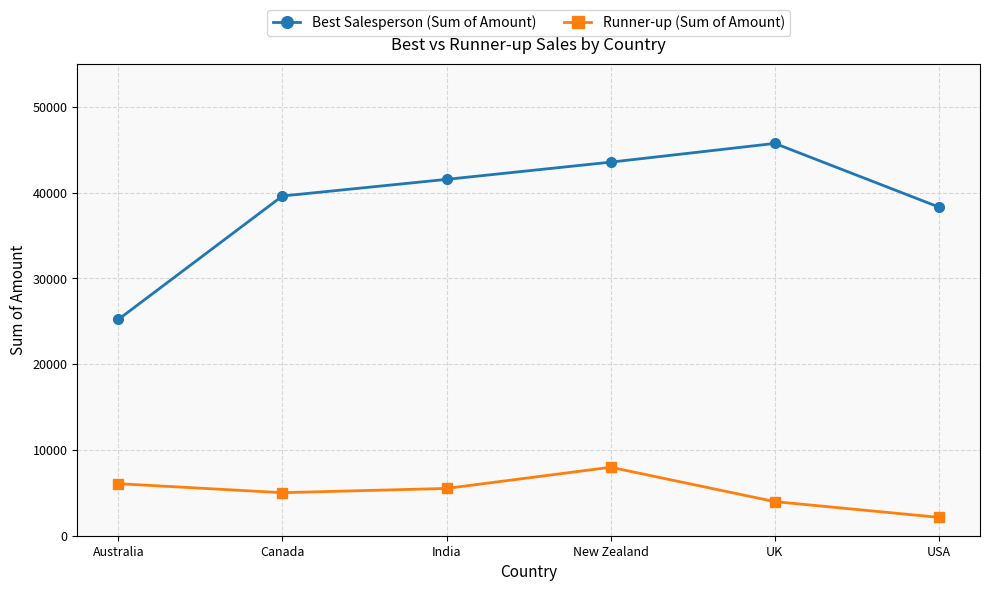

True or false: Runner-up (Sum of Amount) has a value of 3976 at UK.

True